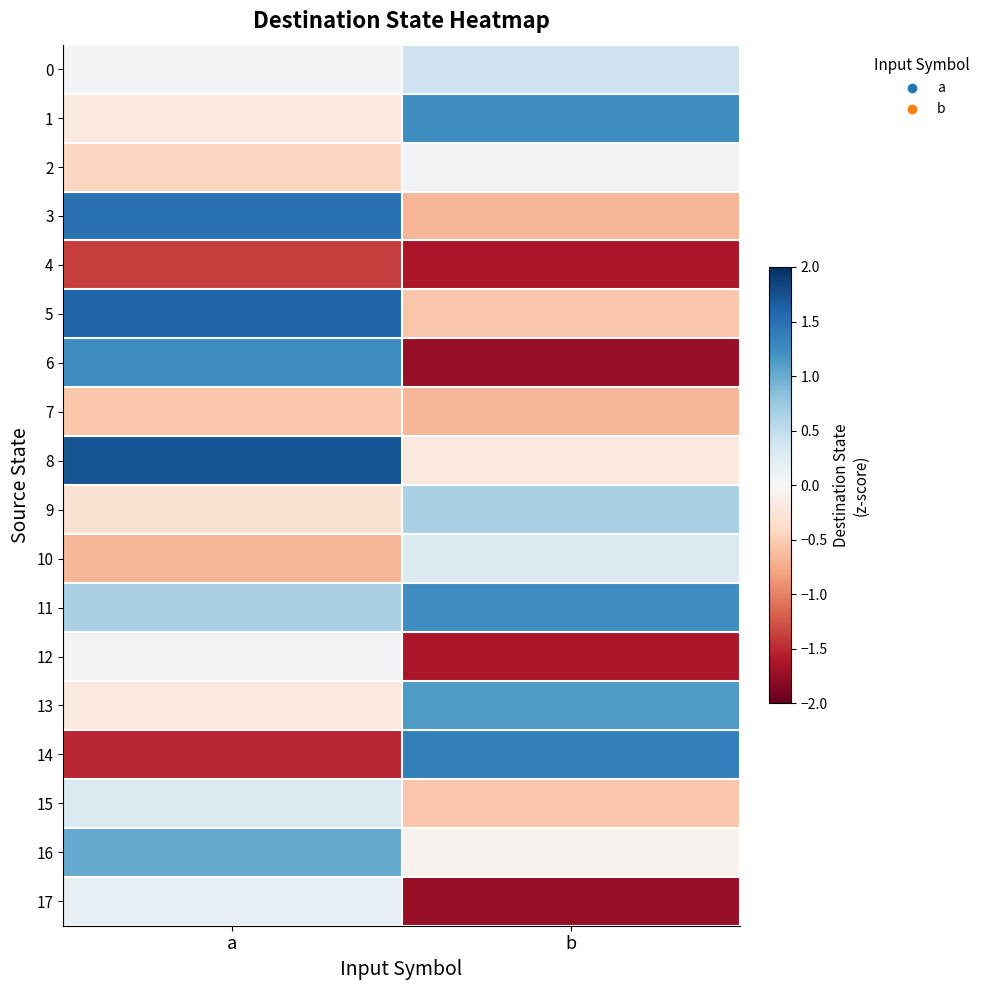

Which series changed the most between a and b?

6